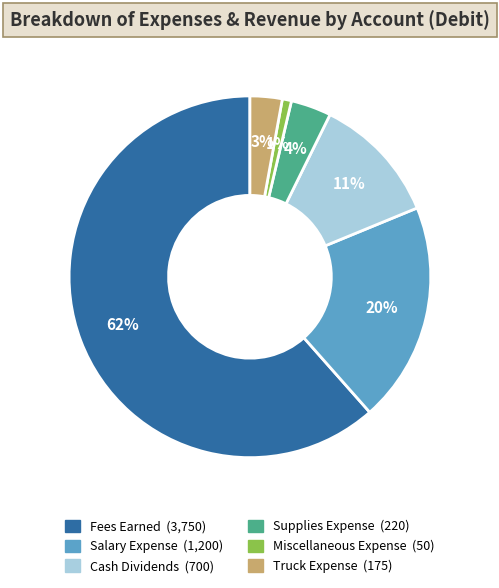

Which slice is the smallest?

Miscellaneous Expense